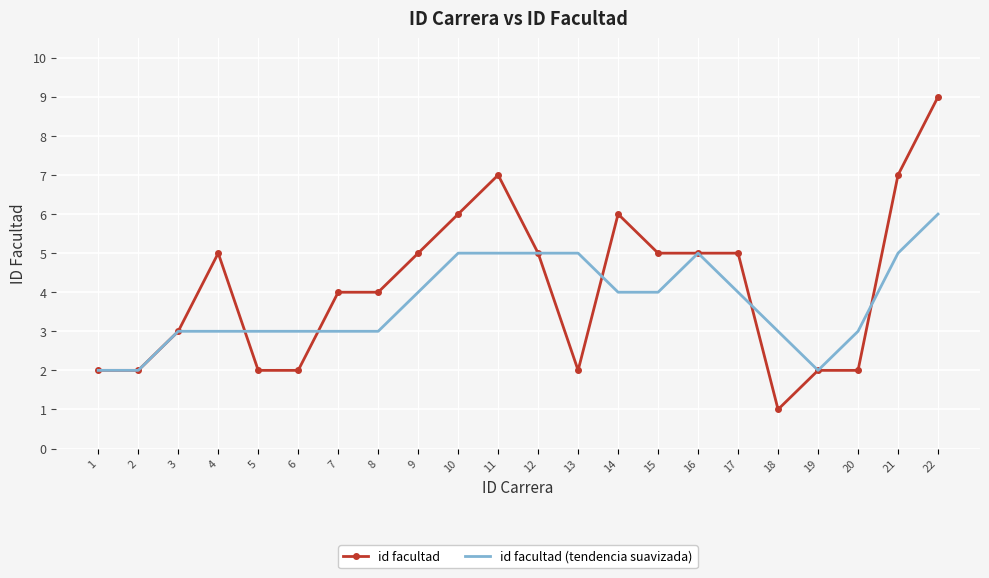

True or false: id facultad and id facultad (tendencia suavizada) intersect in this chart.

True